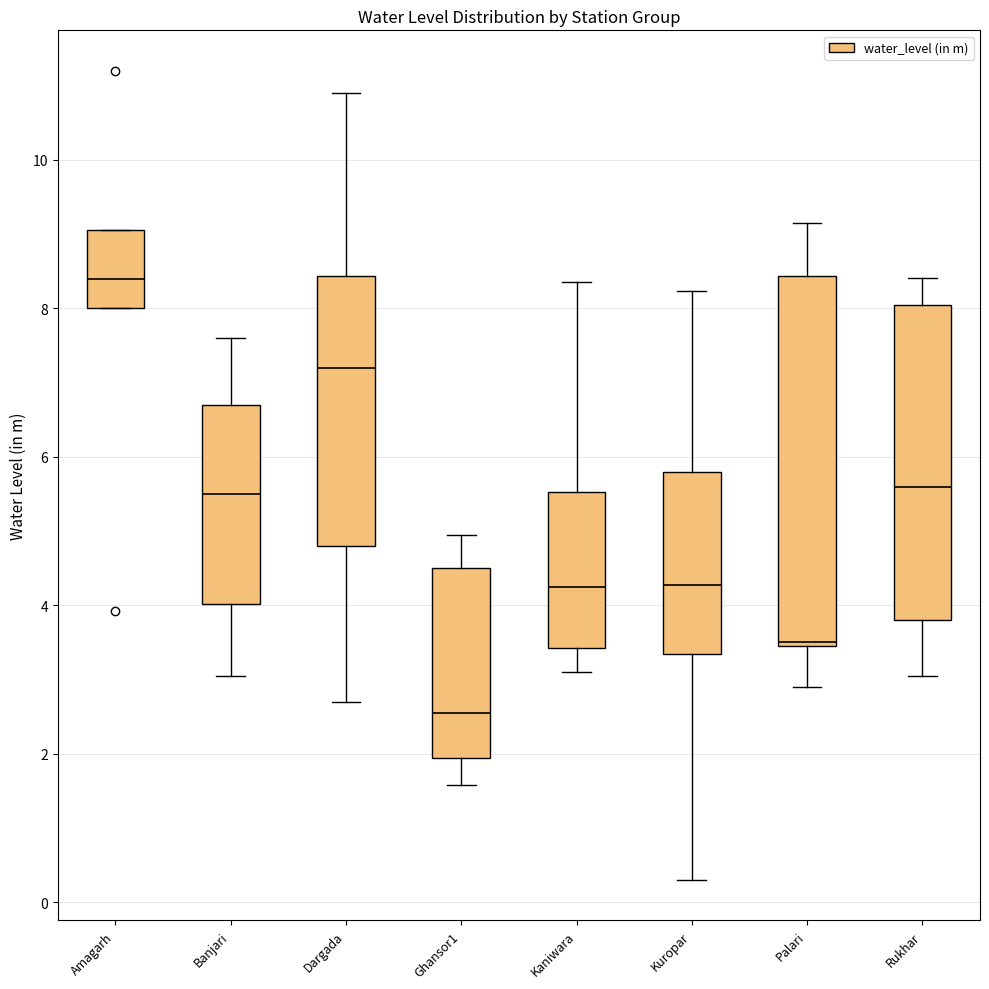

Comparing the boxes themselves (not the whiskers), which one is the tallest?

Palari